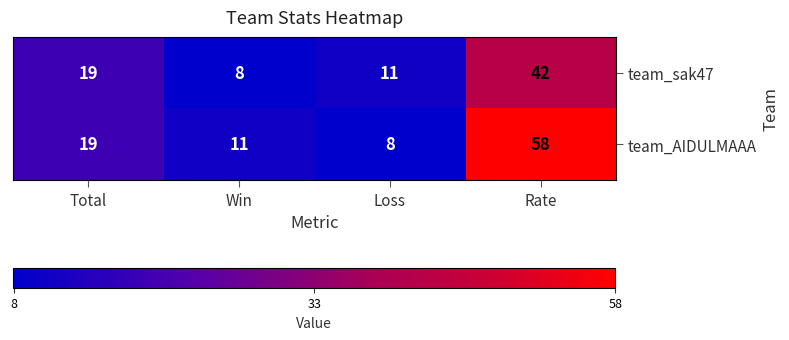

At Rate, list the series in order from largest to smallest.

team_AIDULMAAA, team_sak47